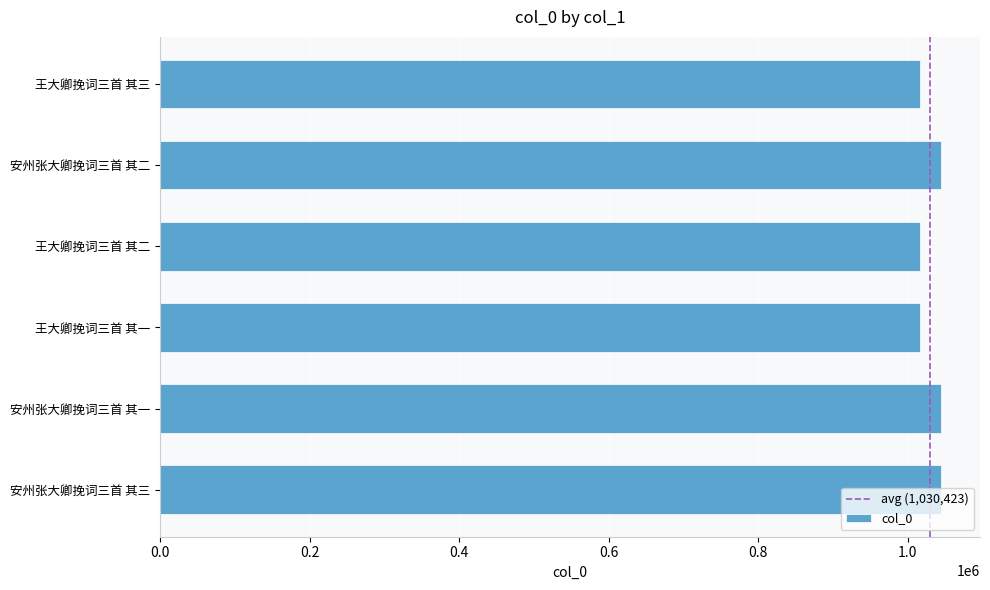

Between 王大卿挽词三首 其一 and 安州张大卿挽词三首 其一, which is larger?

安州张大卿挽词三首 其一